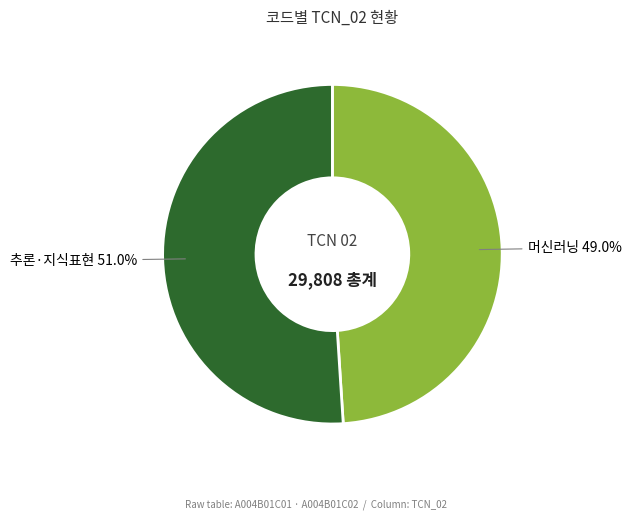

How many segments does this pie chart have?

2